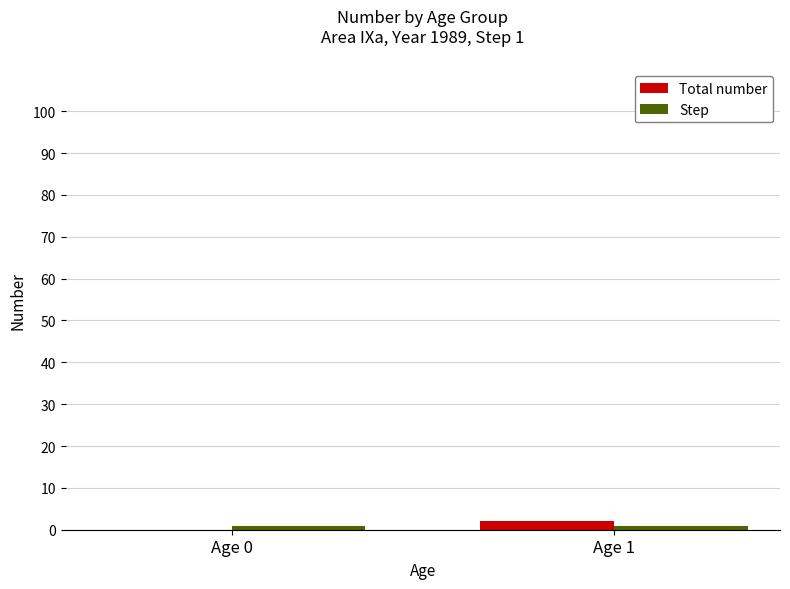

Count the number of data series in this chart.

2